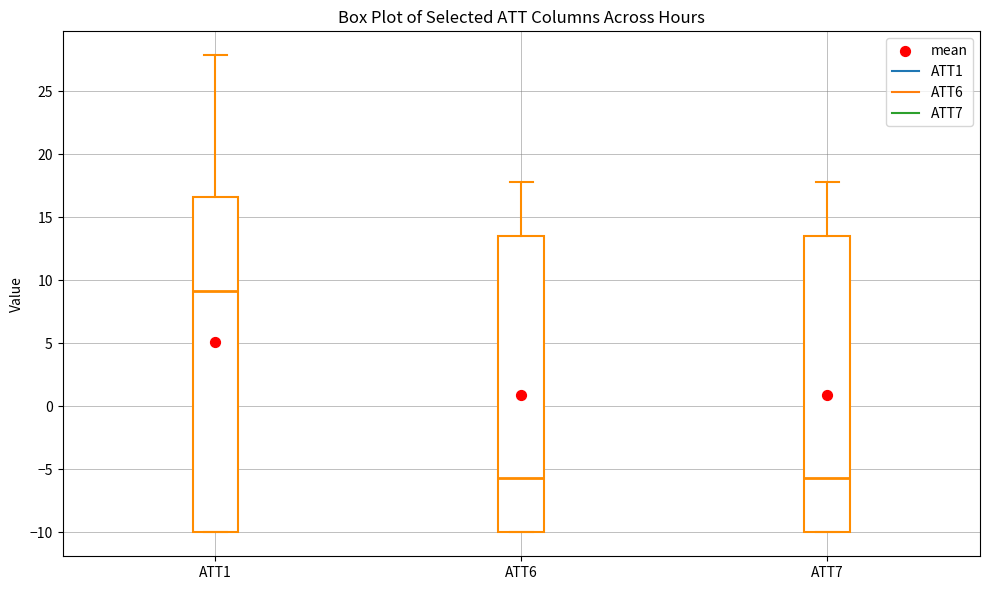

Reading left to right, read every box against the y-axis: the position of its median line, the range the box covers, and the ends of its whiskers. The values are not printed on the chart, so give them approximately, as read against the axis.

ATT1: median 9.0, box -10.0 to 16.5, whiskers -10.0 to 28.0
ATT6: median -5.5, box -10.0 to 13.5, whiskers -10.0 to 18.0
ATT7: median -5.5, box -10.0 to 13.5, whiskers -10.0 to 18.0